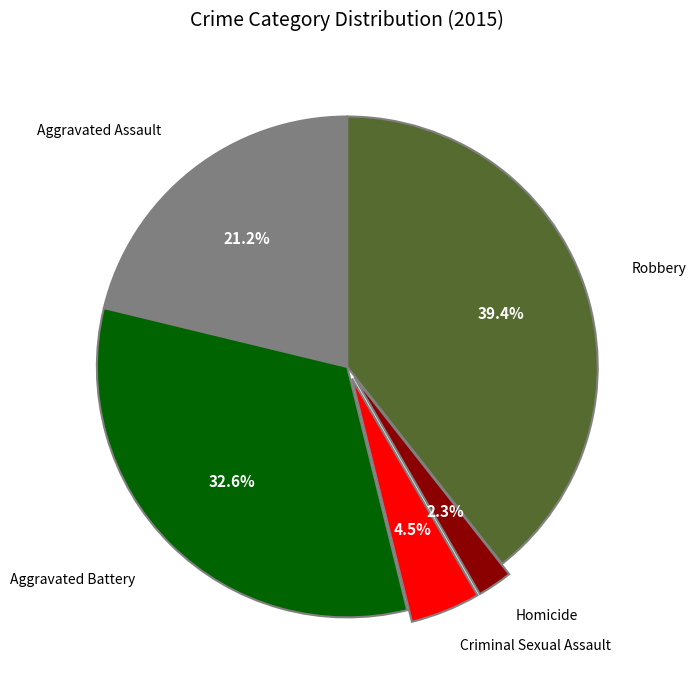

Is there a majority slice in this chart?

No